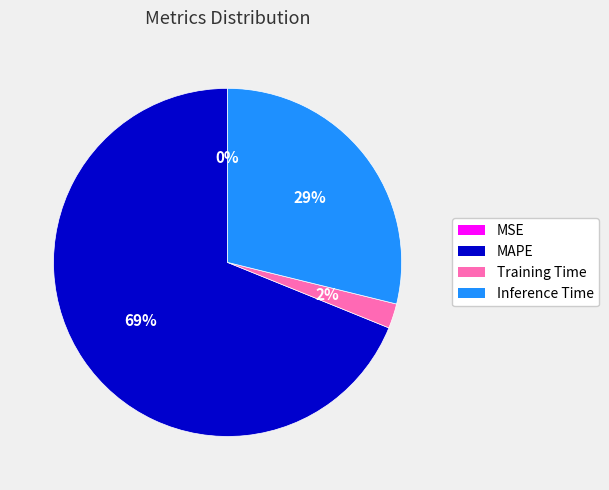

Do MAPE and Training Time together represent more than half of the pie?

Yes